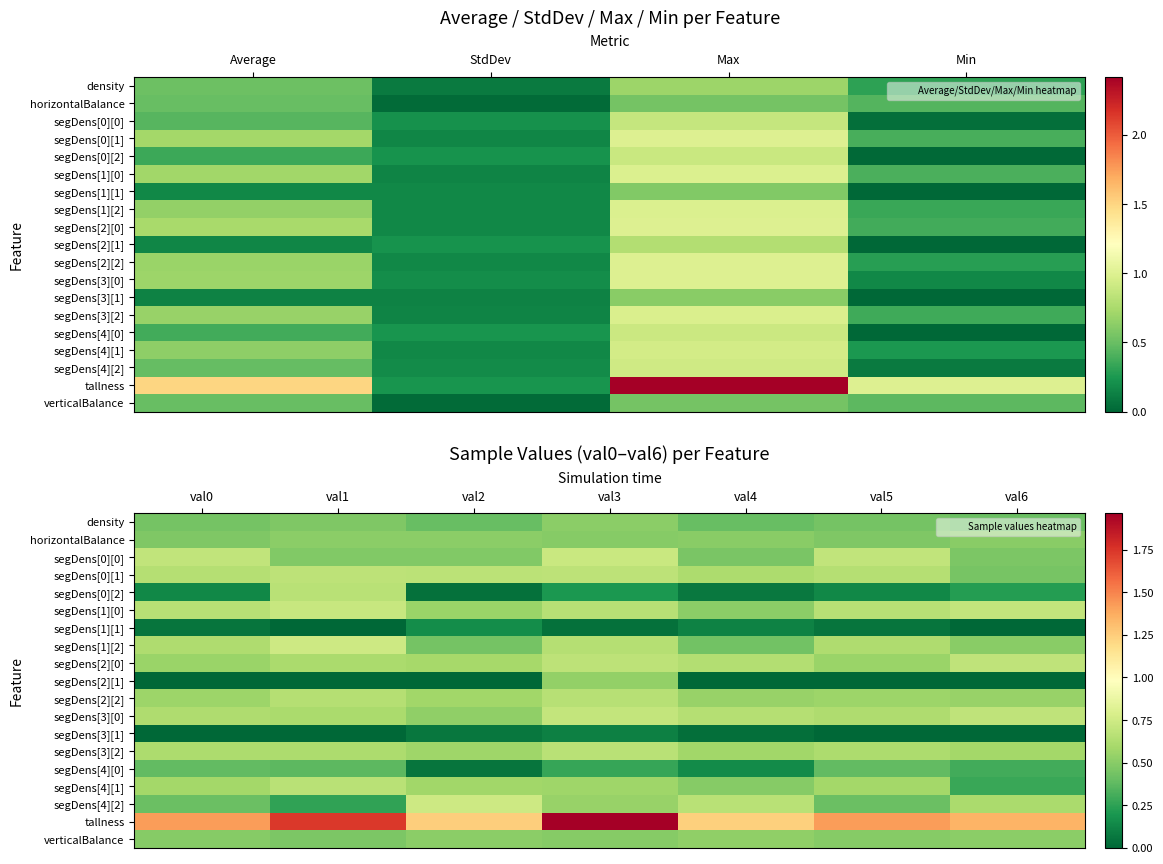

What is the total value across all series at val6?

8.8